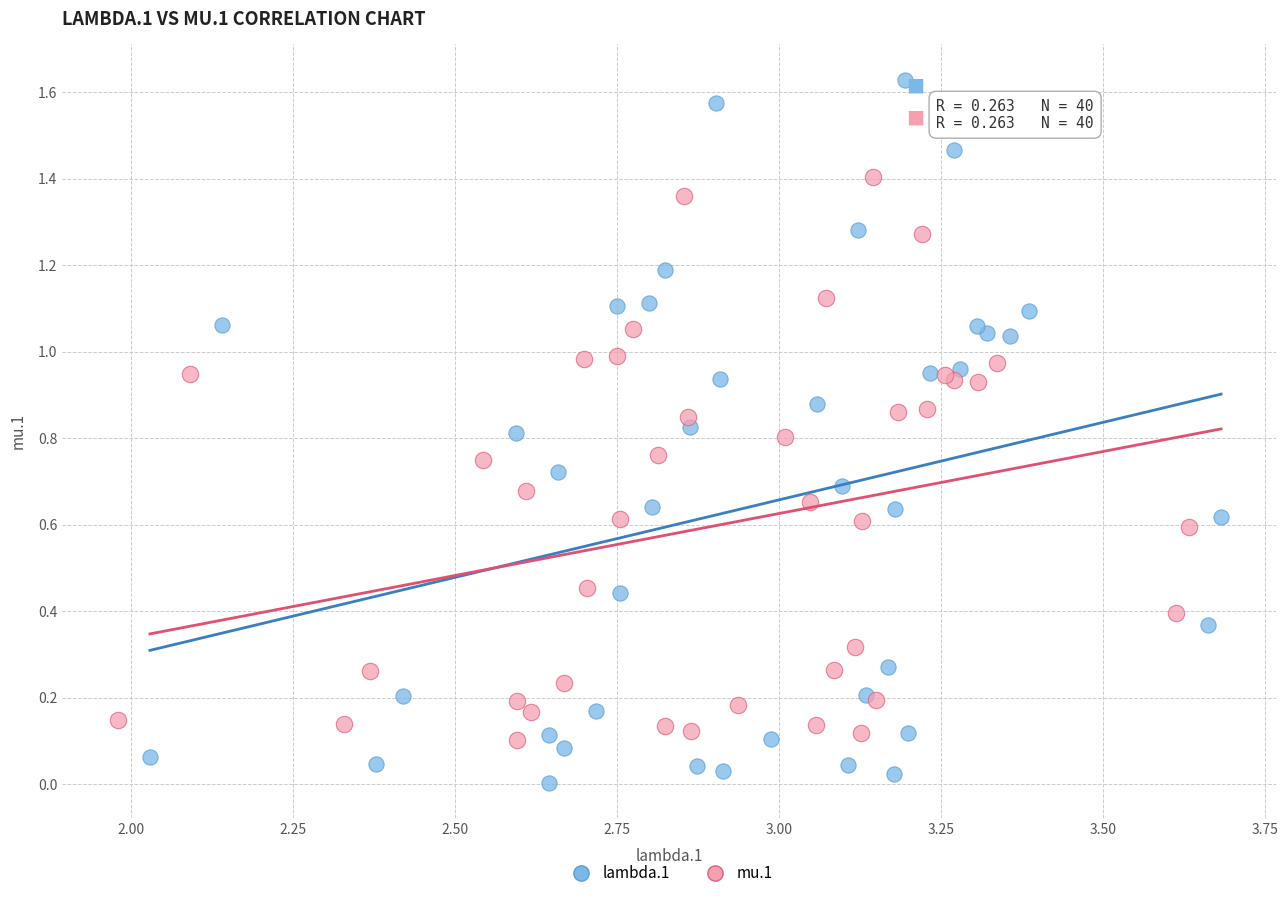

Which series reaches the maximum Y coordinate?

lambda.1